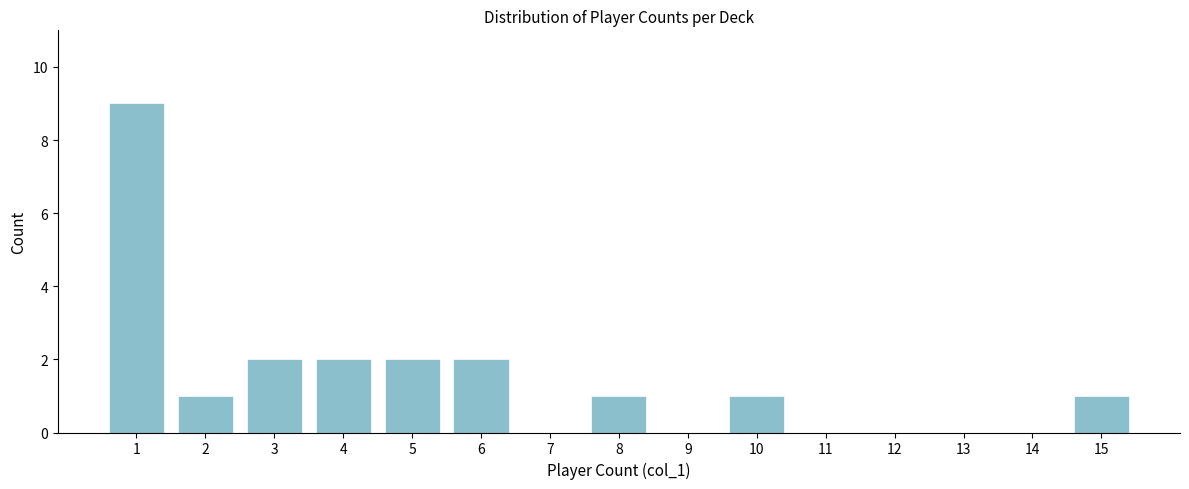

Reading left to right, what are all the values shown in this chart?

1=9	2=1	3=2	4=2	5=2	6=2	7=0	8=1	9=0	10=1	11=0	12=0	13=0	14=0	15=1